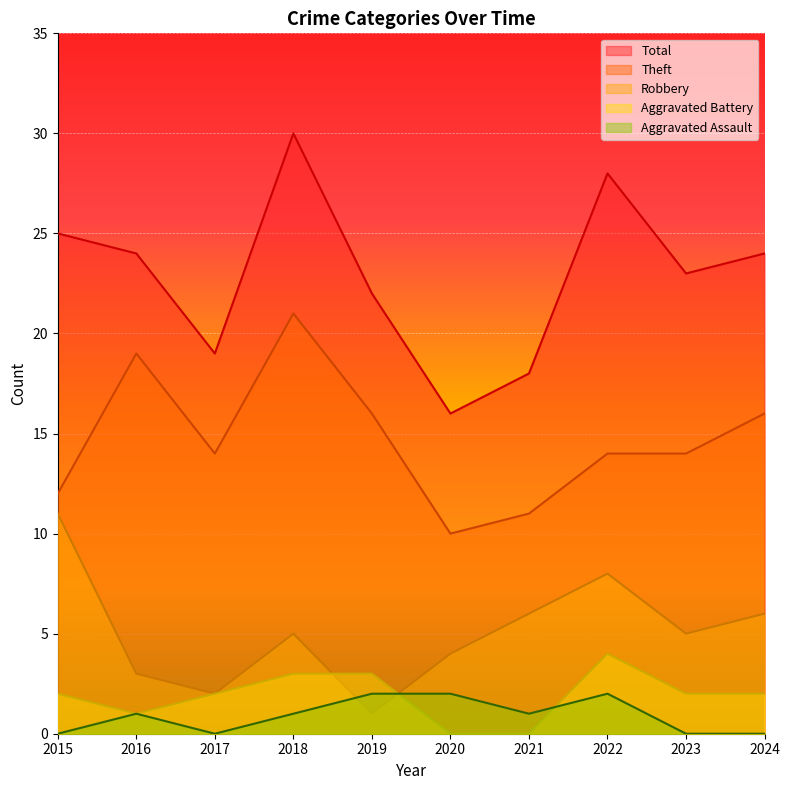

What is the minimum value for Theft?

10